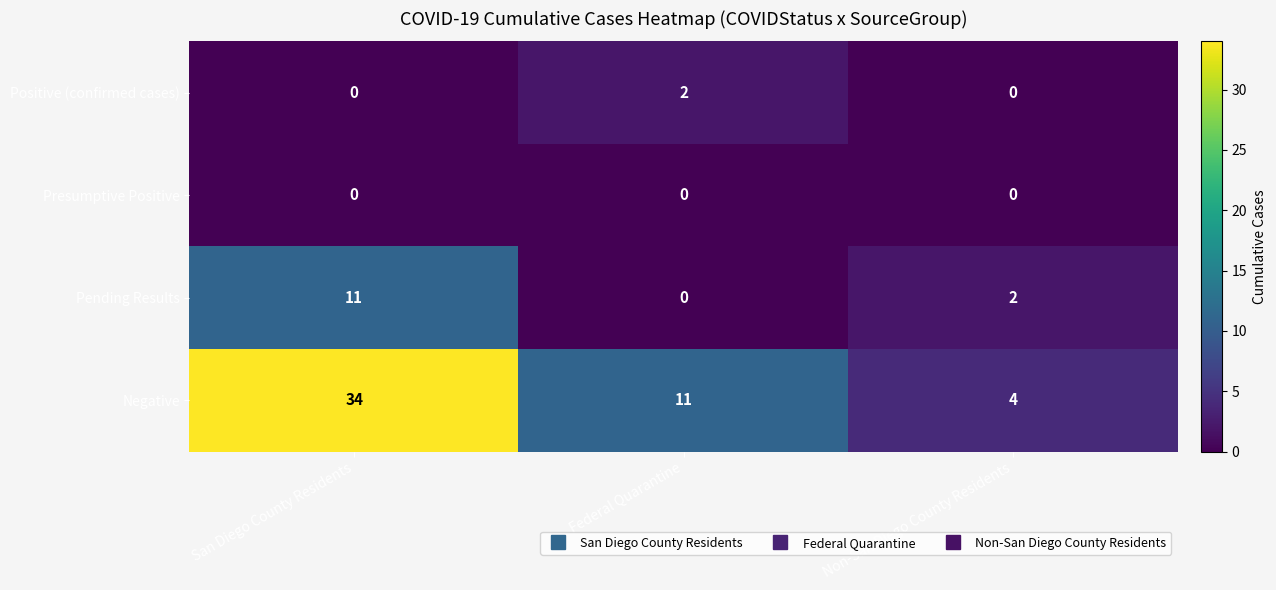

Count the number of categories in the chart.

3